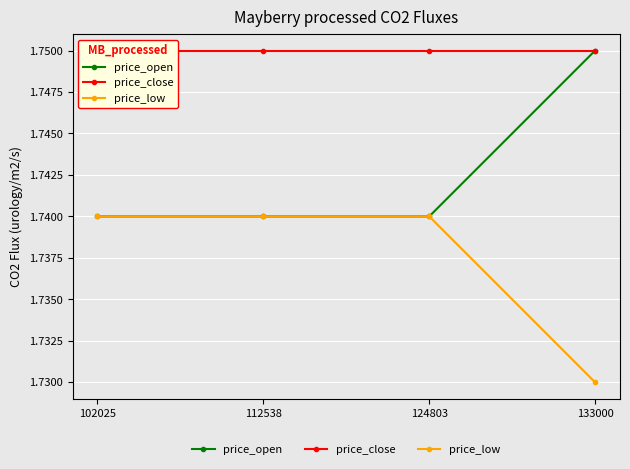

Is it true that price_low equals 3.1 at 102025?

False